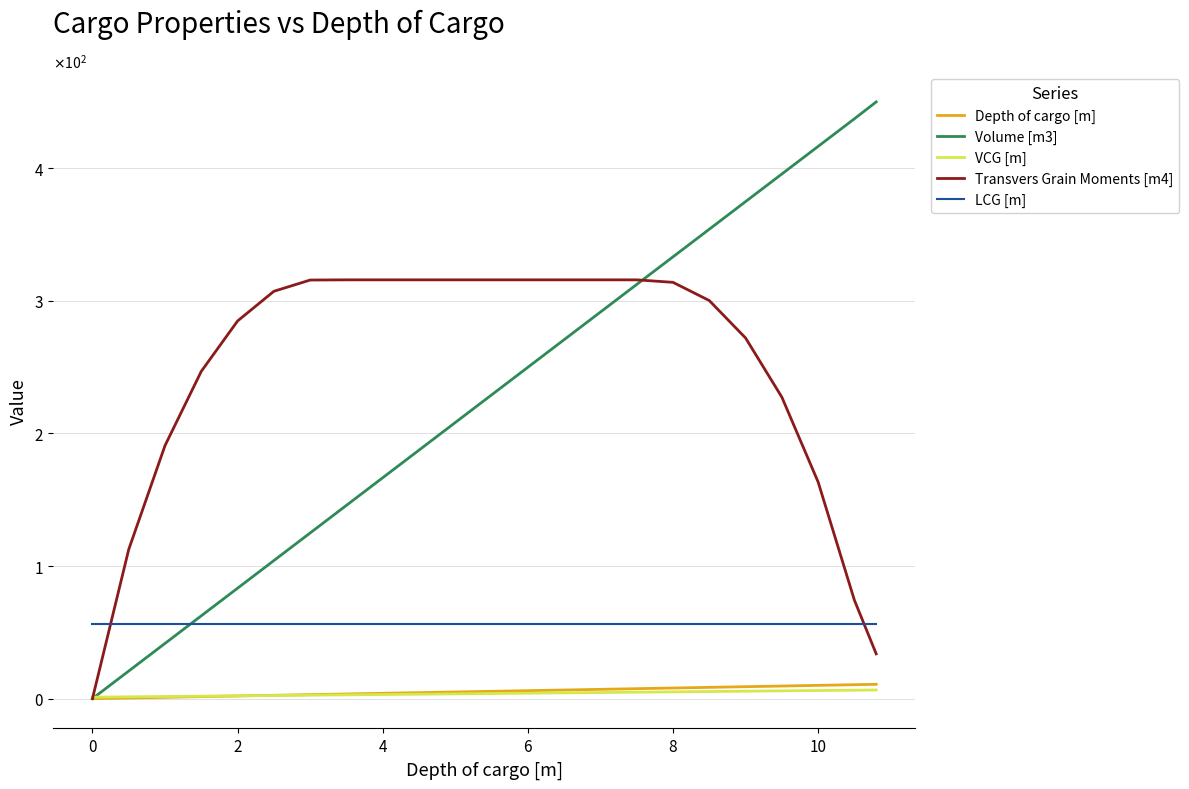

What are all the series names shown in the legend?

Depth of cargo [m], Volume [m3], VCG [m], Transvers Grain Moments [m4], LCG [m]